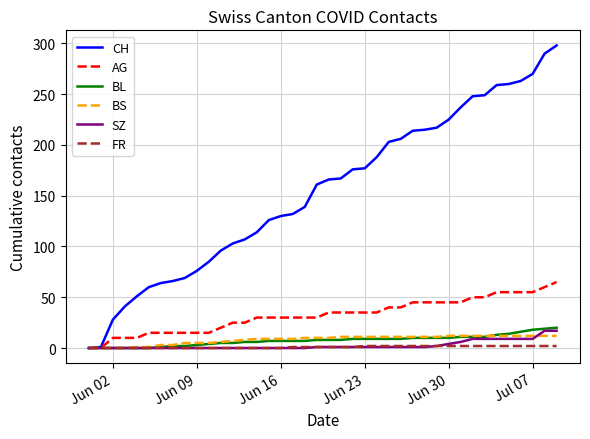

What is the maximum value for SZ?

17